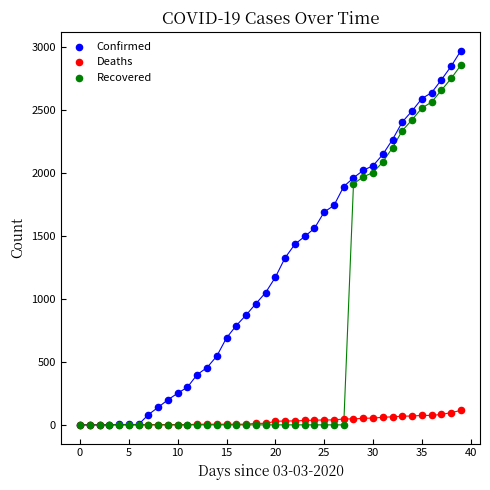

What are all the series names shown in the legend?

Confirmed, Deaths, Recovered